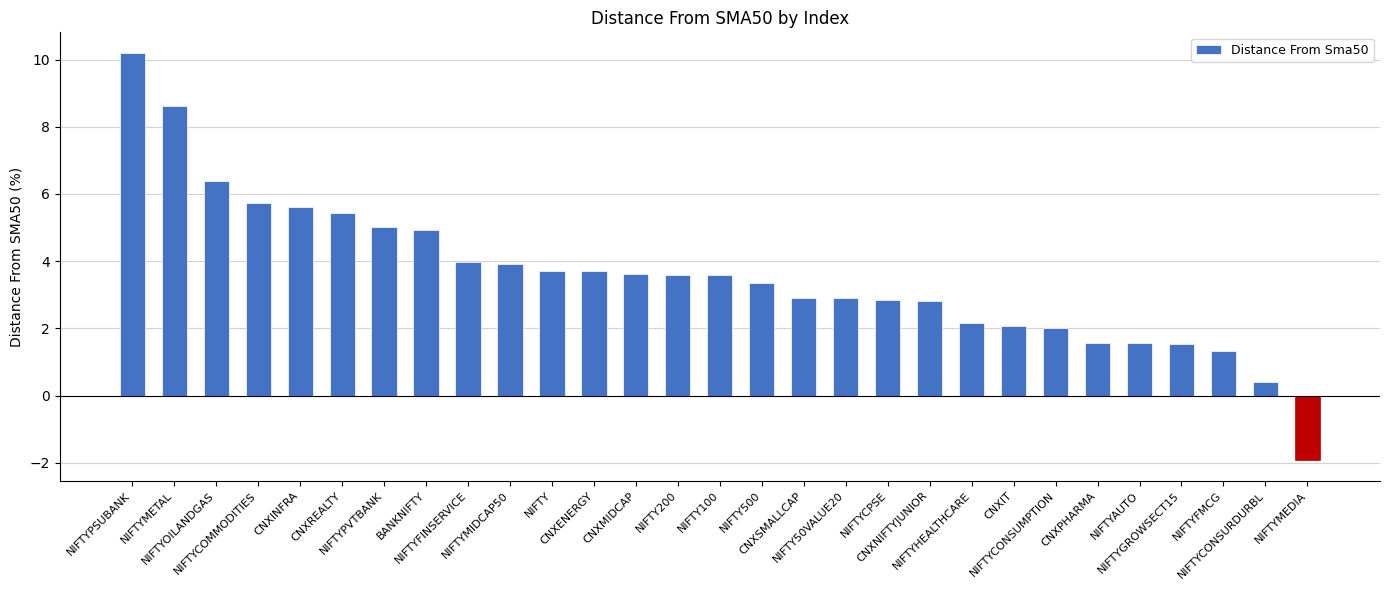

What is the label of the 17th bar from the right?

CNXMIDCAP